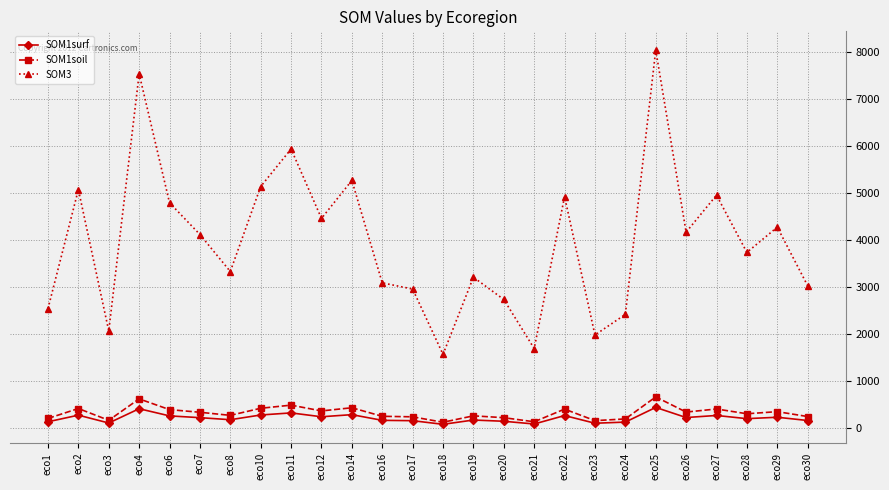

In SOM3, how many points are higher than both neighbors (excluding endpoints)?

9